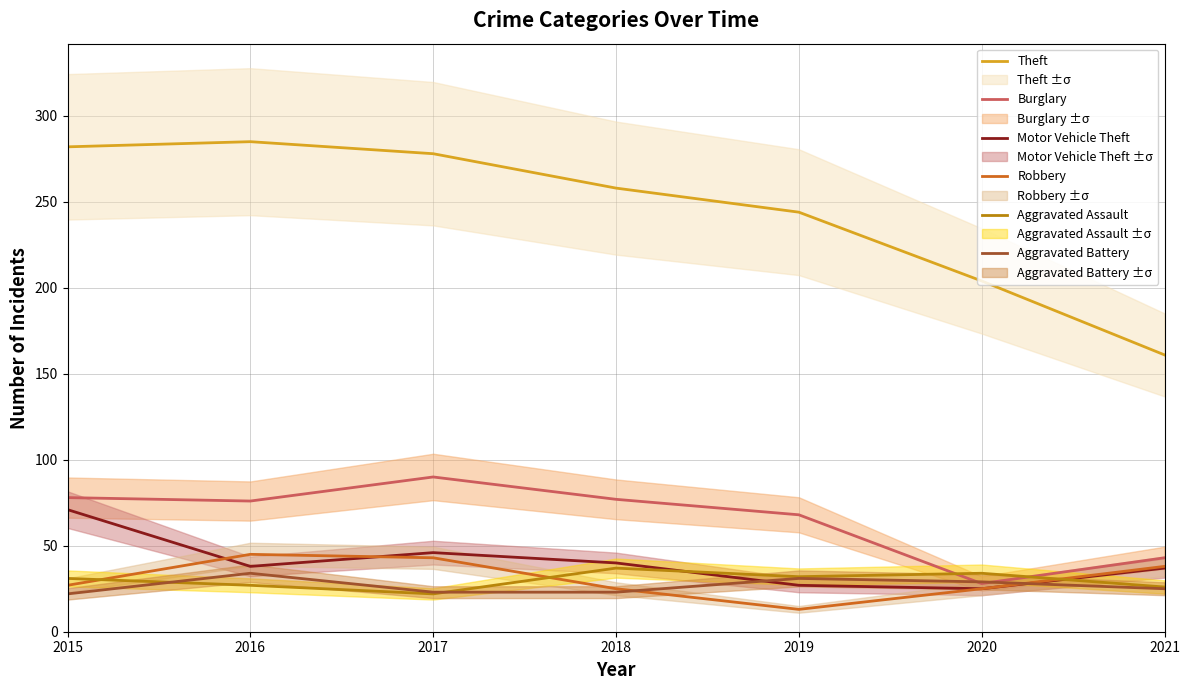

True or false: Motor Vehicle Theft and Aggravated Assault intersect in this chart.

True